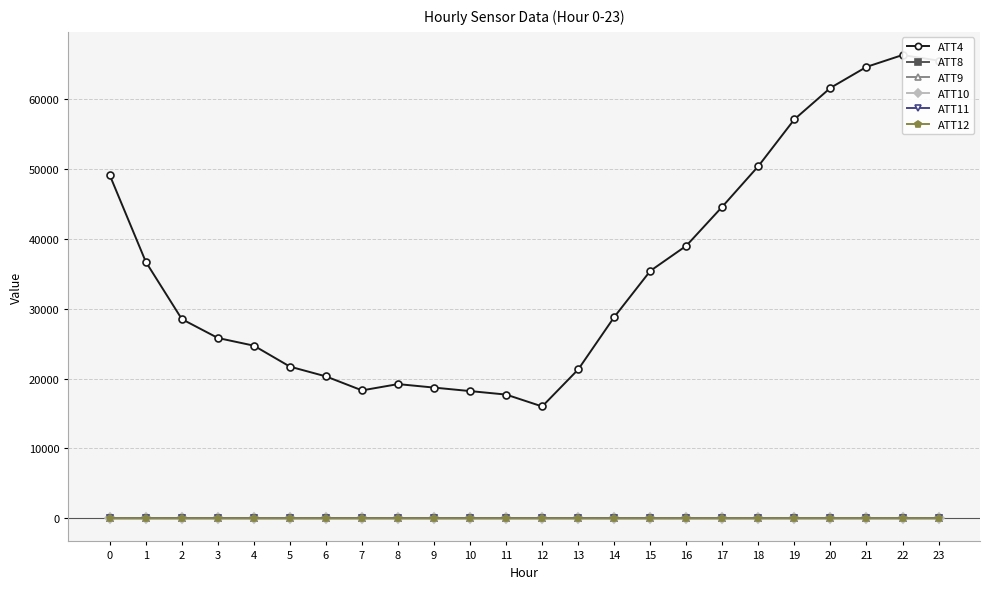

How many data points in ATT12 are above 2?

13